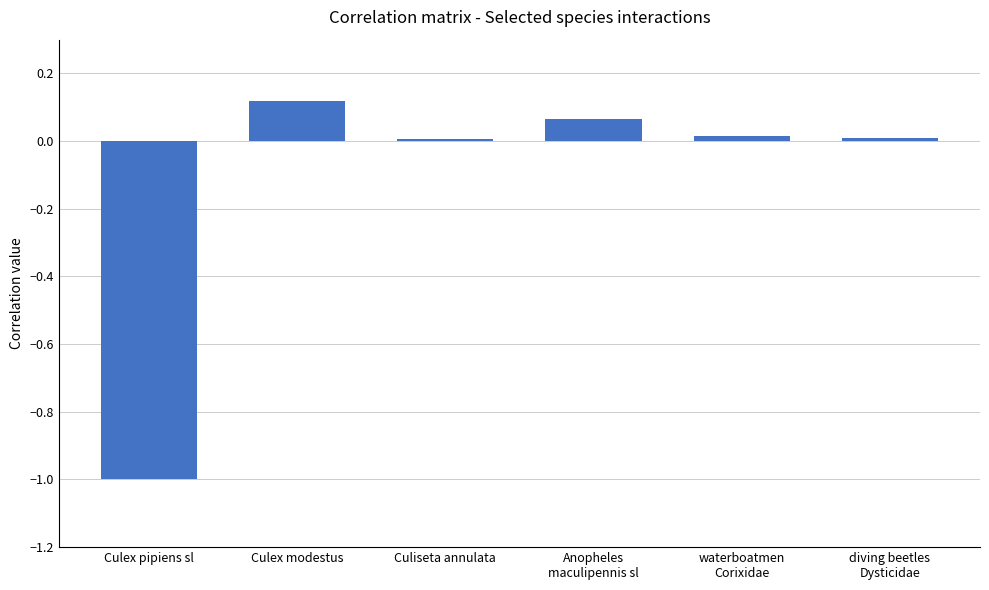

How many data points are less than 0?

1